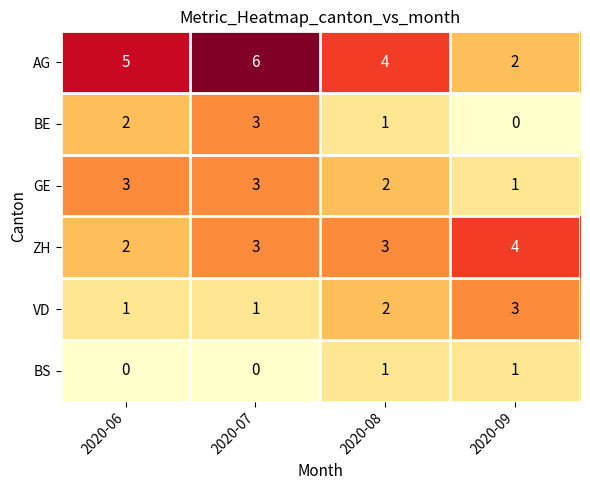

What is the greatest value displayed?

6